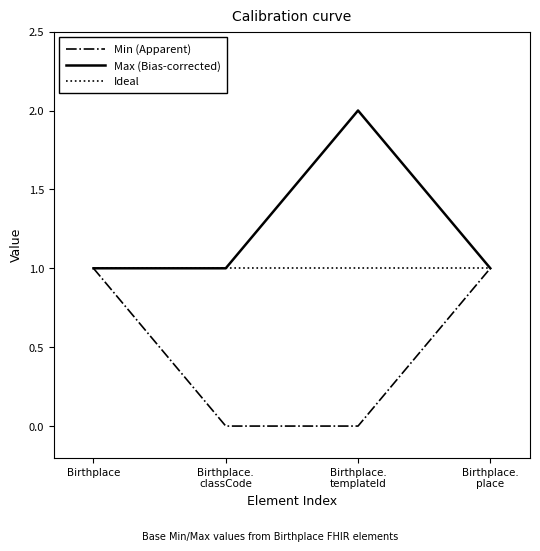

How many values in the Min (Apparent) series are below 1?

2